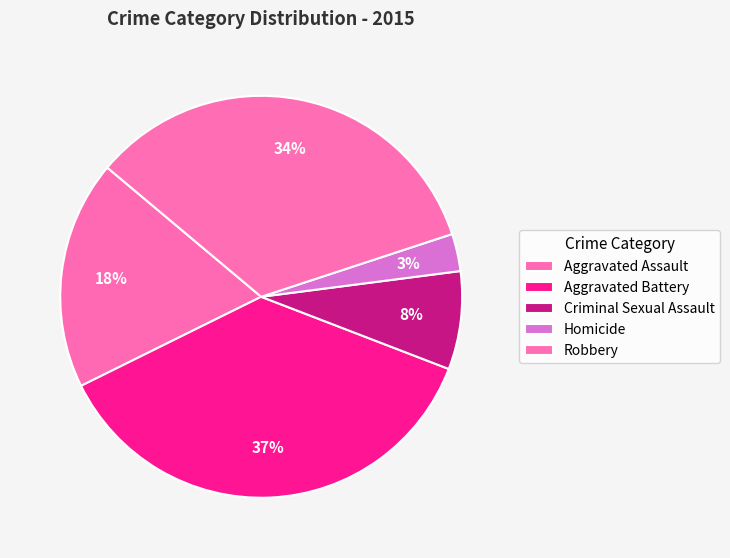

Is it true that Robbery is 34% of the pie?

True